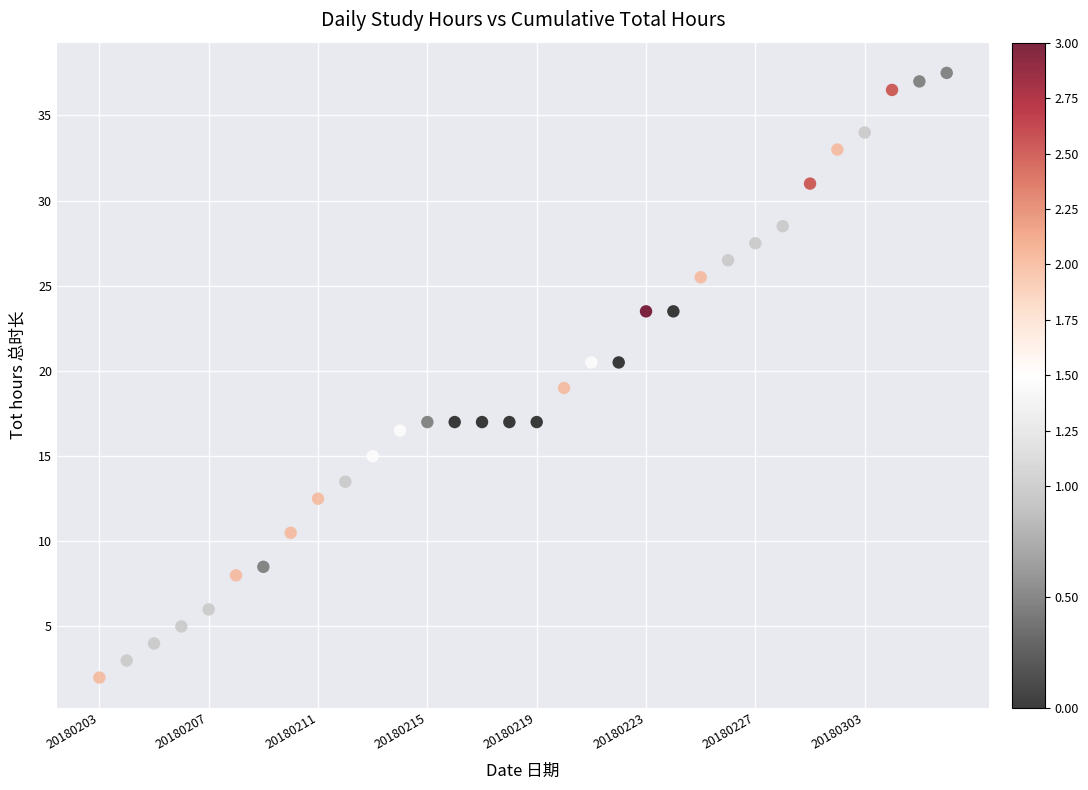

What is the range of Y values (max minus min)?

35.5